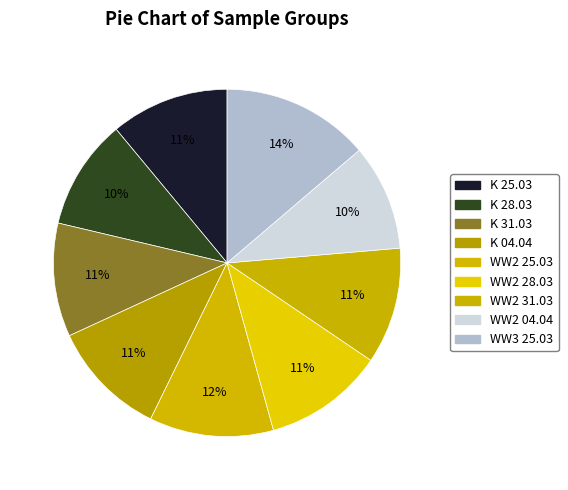

How many segments does this pie chart have?

9